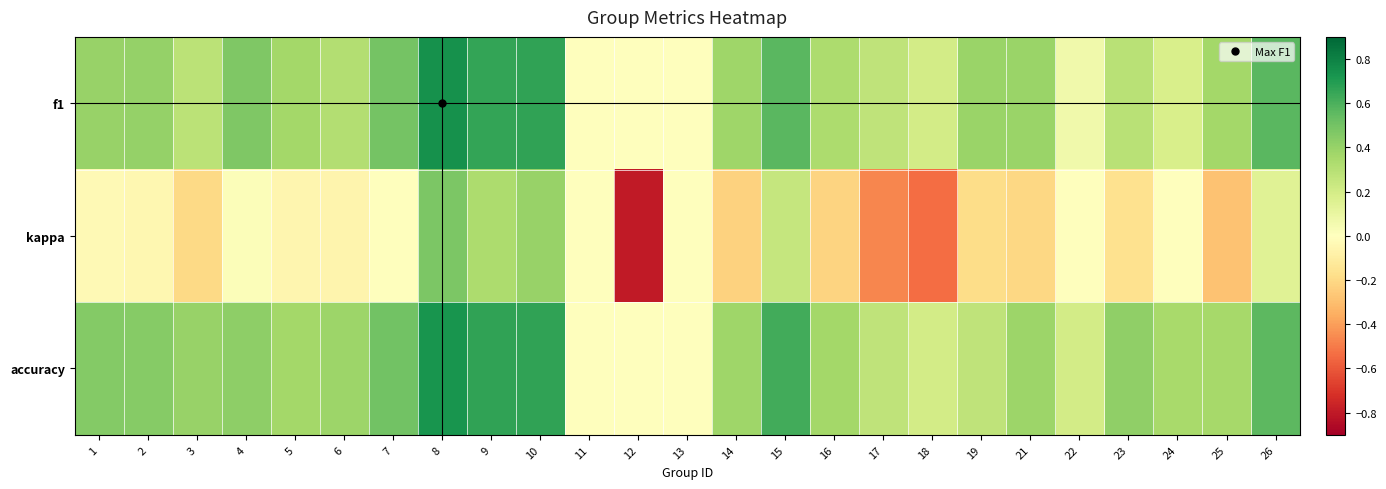

How many series are shown in this chart?

3